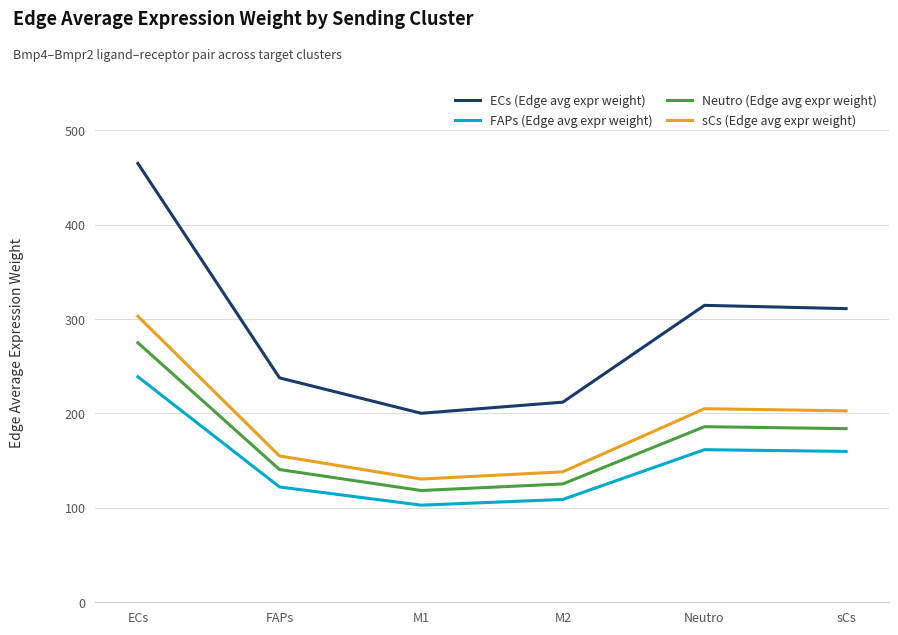

The value of Neutro (Edge avg expr weight) at ECs is 400.0. True or false?

False